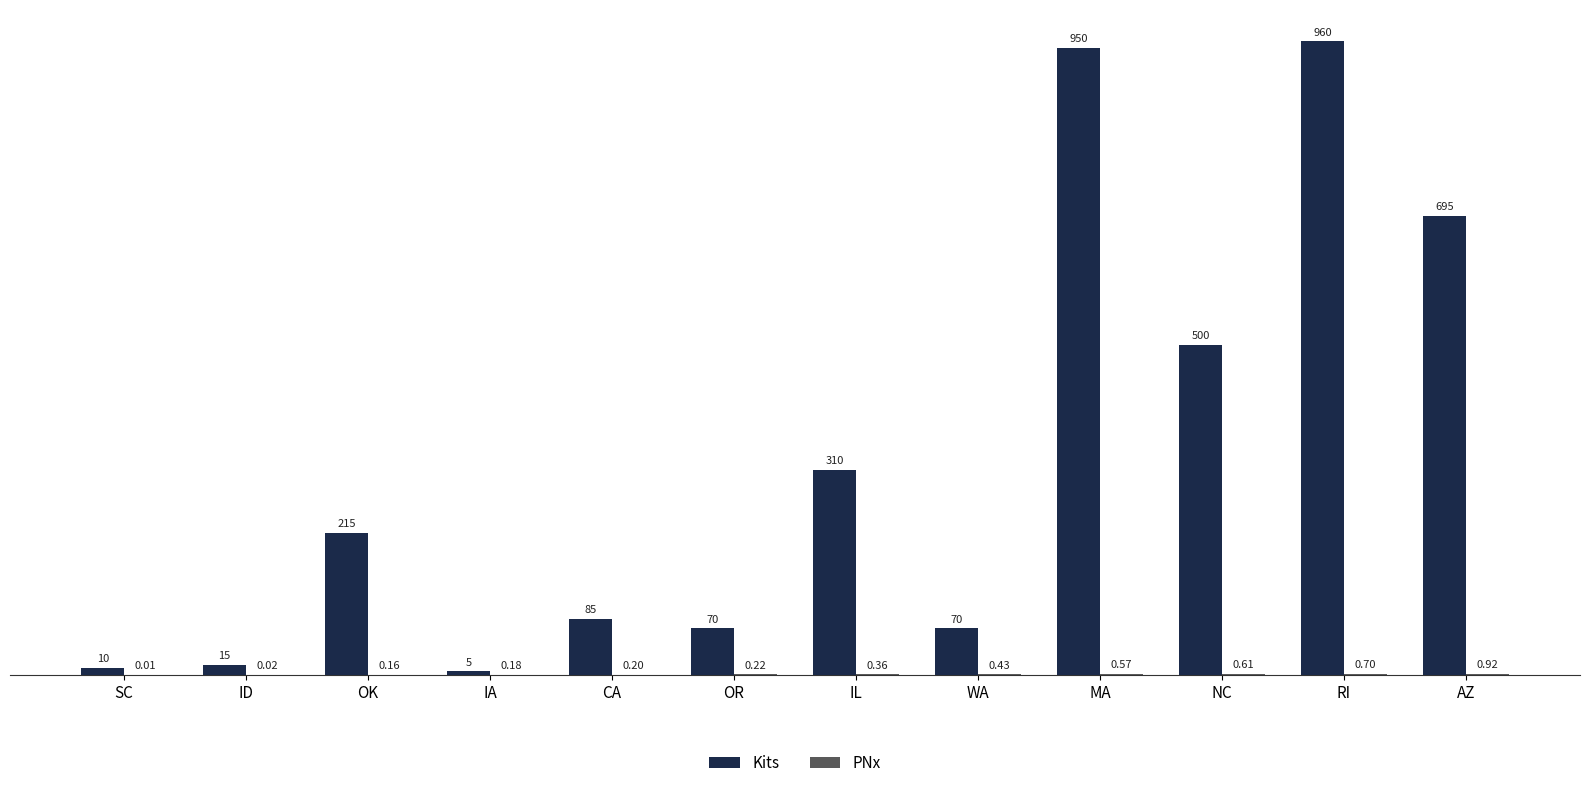

Between MA and RI, which series saw the biggest shift?

Kits